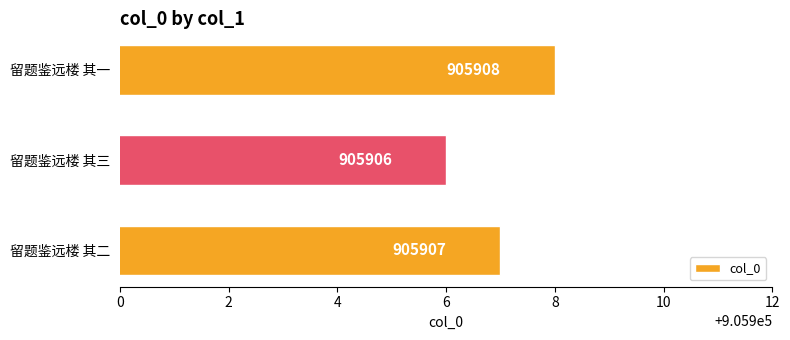

Which has a higher value, 留题鉴远楼 其一 or 留题鉴远楼 其三?

留题鉴远楼 其一